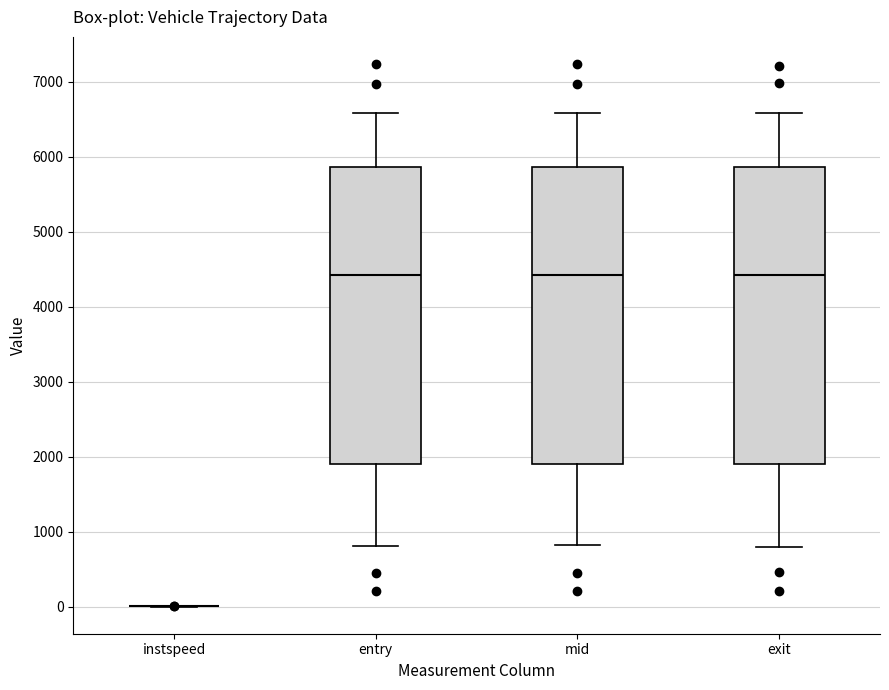

Reading left to right, transcribe this box plot: for each box, give where its median line is, the range the box spans, and where its two whiskers end, as read against the y-axis. The values are not printed on the chart, so give them approximately, as read against the axis.

instspeed: box collapsed to a line at 0, whiskers 0 to 0
entry: median 4400, box 1900 to 5900, whiskers 800 to 6600
mid: median 4400, box 1900 to 5900, whiskers 800 to 6600
exit: median 4400, box 1900 to 5900, whiskers 800 to 6600